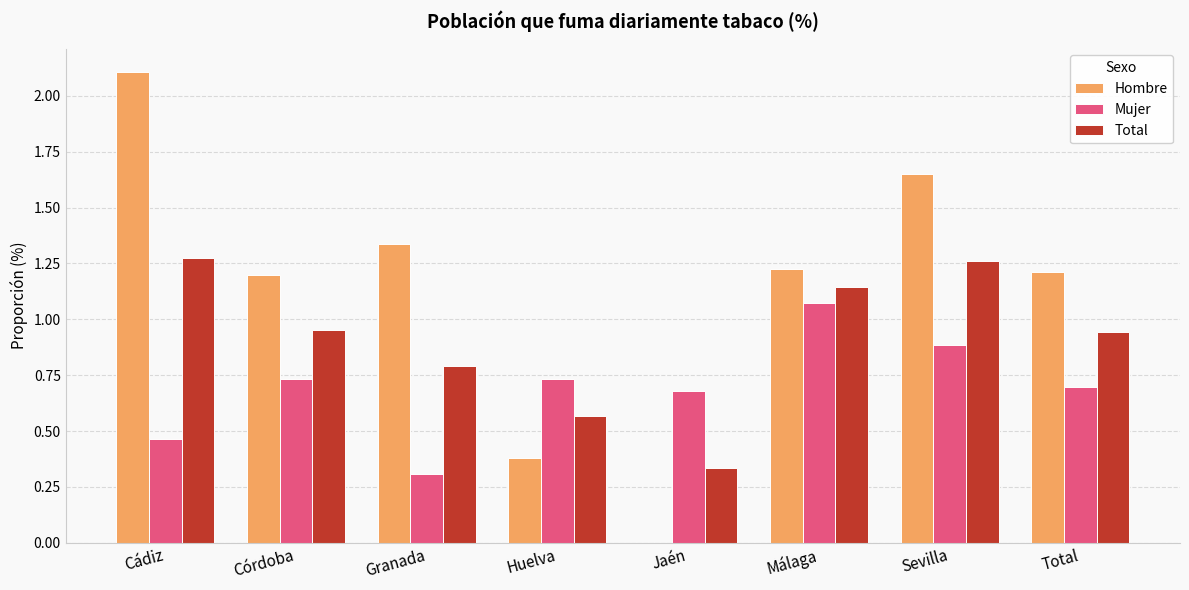

Is the value of Total at Málaga greater than the value of Hombre at Málaga?

No